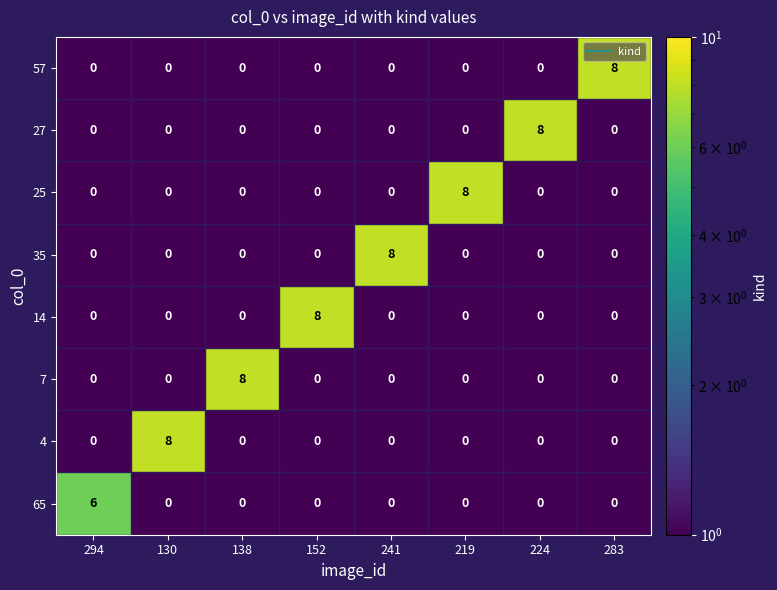

The 7 series shows -5 at 294. True or false?

False